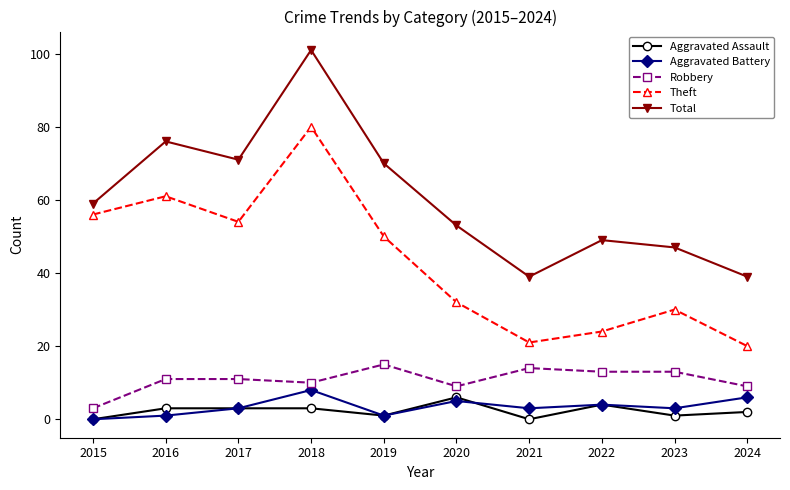

At which category does the chart reach its peak across all series?

2018